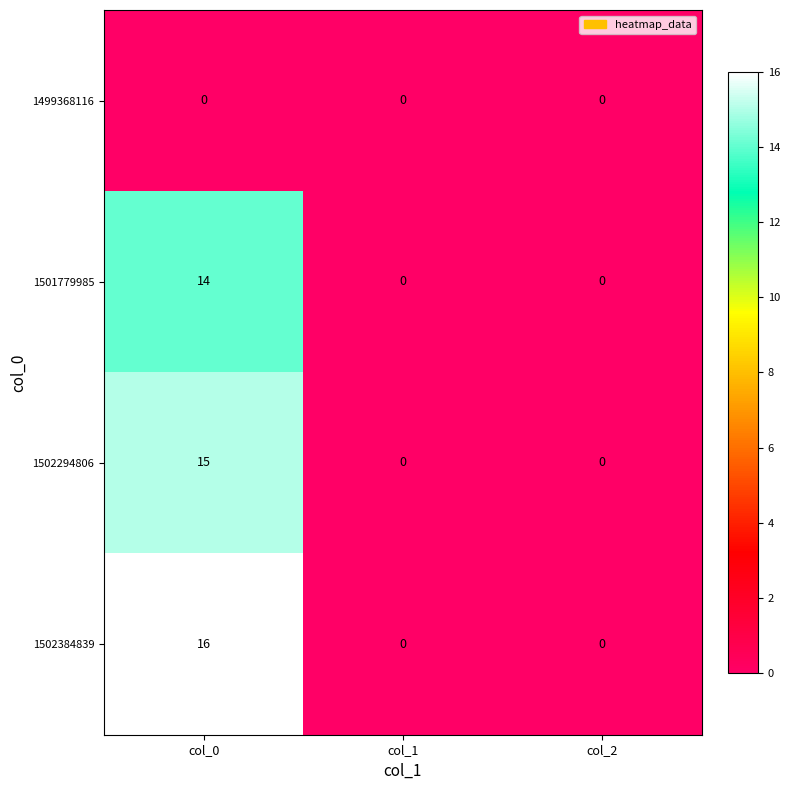

Which category has the highest value across all series?

col_0